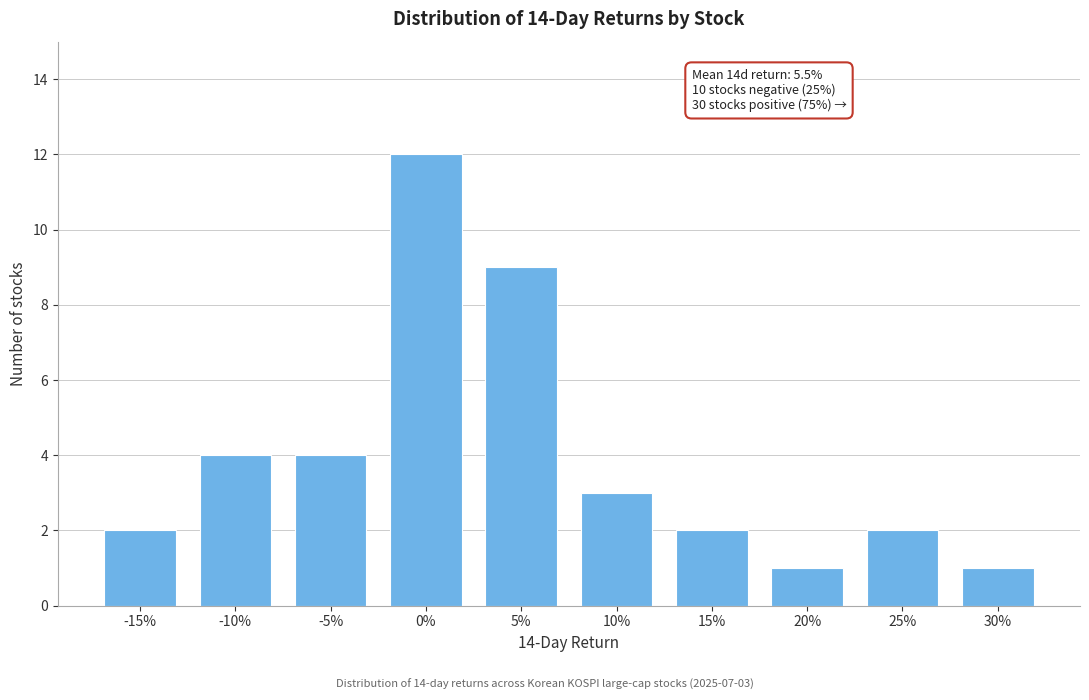

Reading left to right, extract all data points from this chart.

-15%=2	-10%=4	-5%=4	0%=12	5%=9	10%=3	15%=2	20%=1	25%=2	30%=1